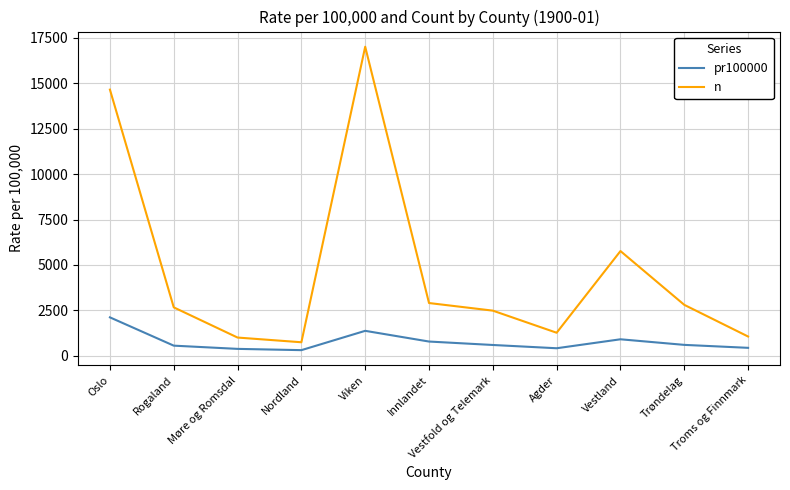

What is the maximum value for n?

17016.0